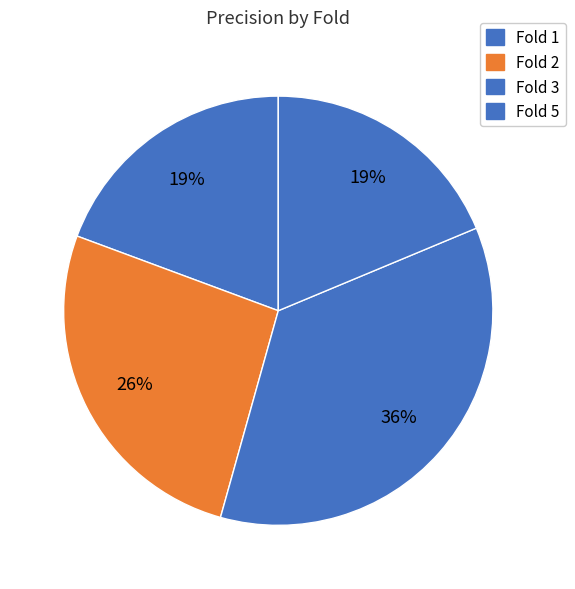

What portion of the pie excludes Fold 5?

81.3%